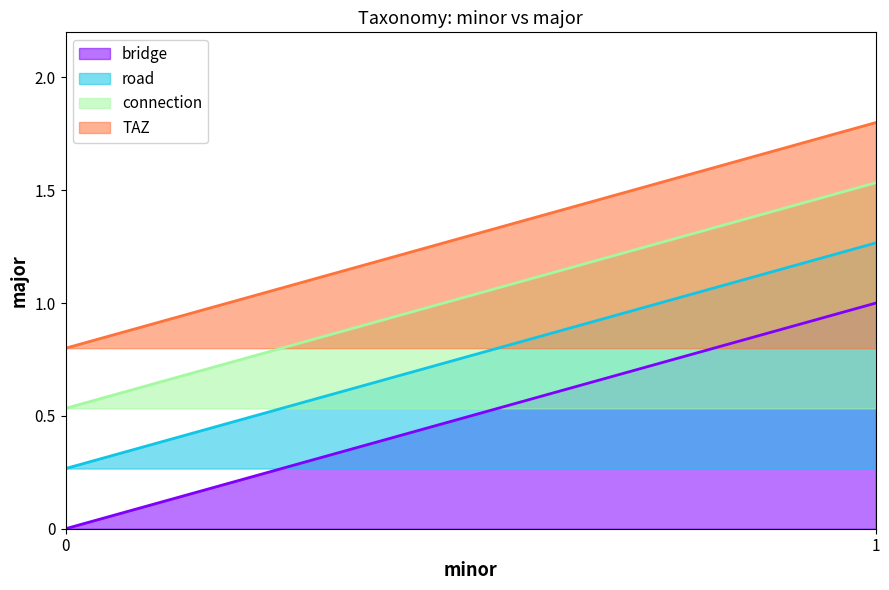

Count the number of categories in the chart.

2